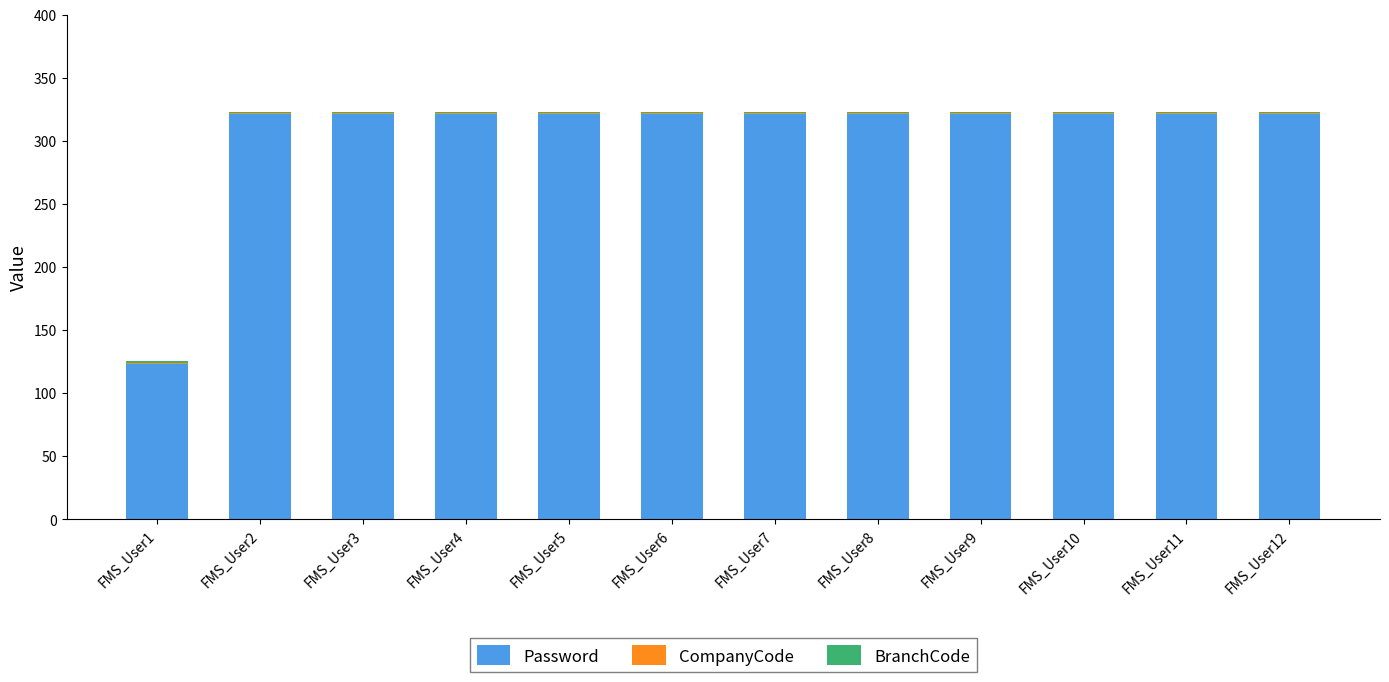

What is the maximum value for Password?

321